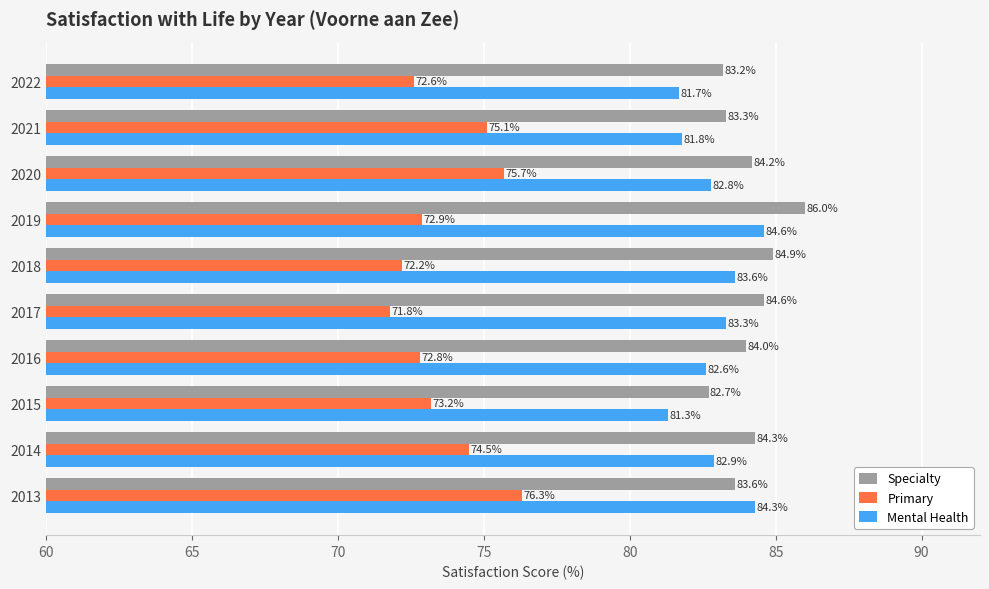

Which category has the lowest value in the Specialty series?

2015